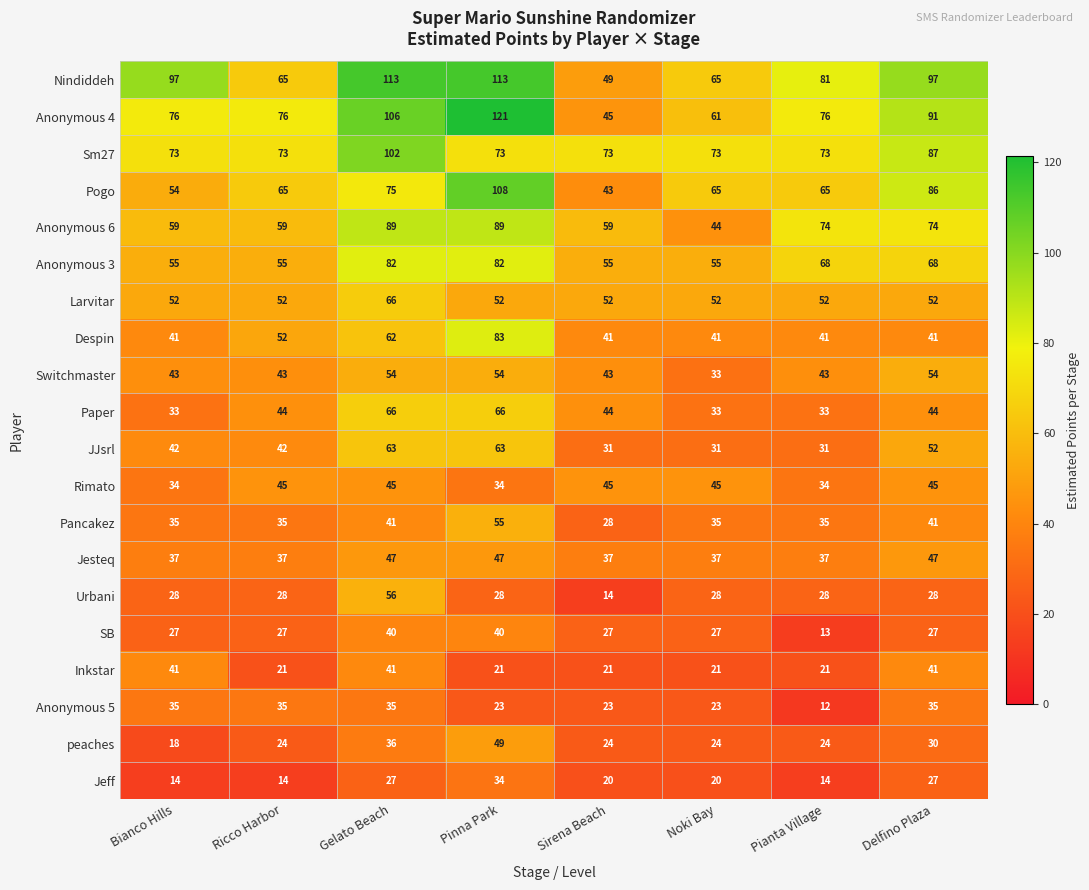

What is the sum of all Nindiddeh values?

680